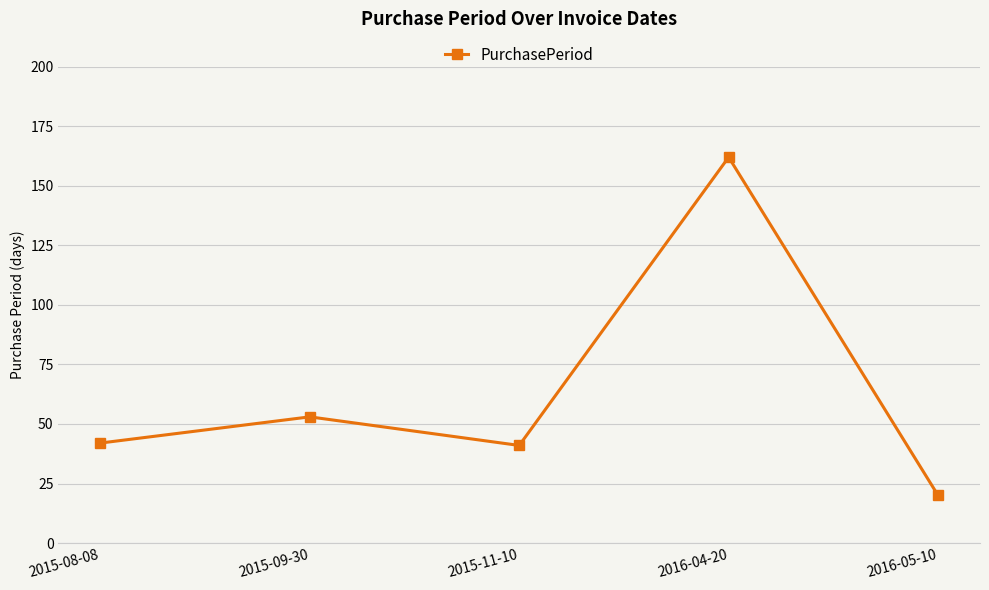

Is it true that the value at 2016-04-20 is 229?

False